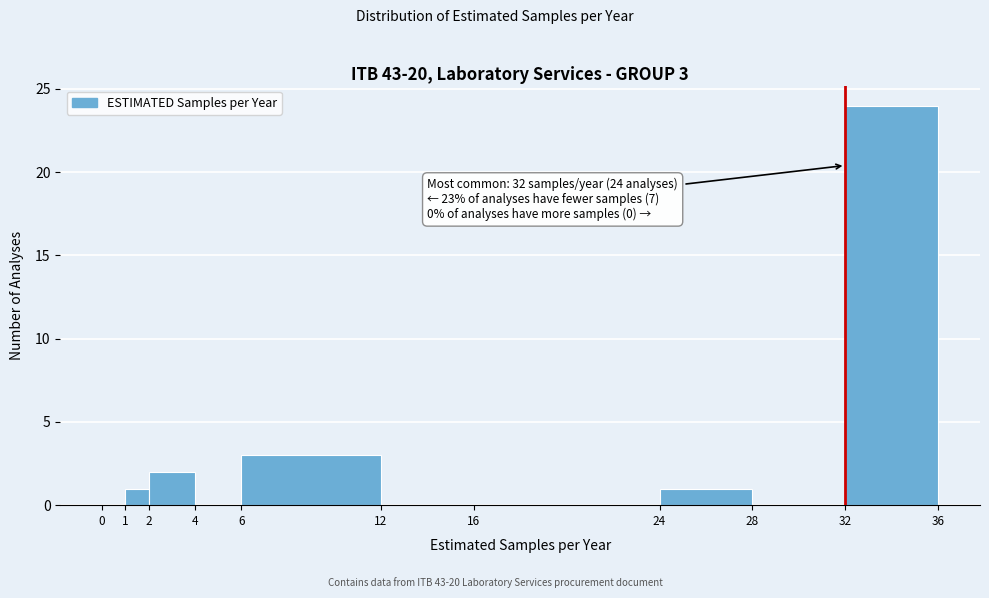

Which range on the x-axis has the tallest bar?

32 to 36